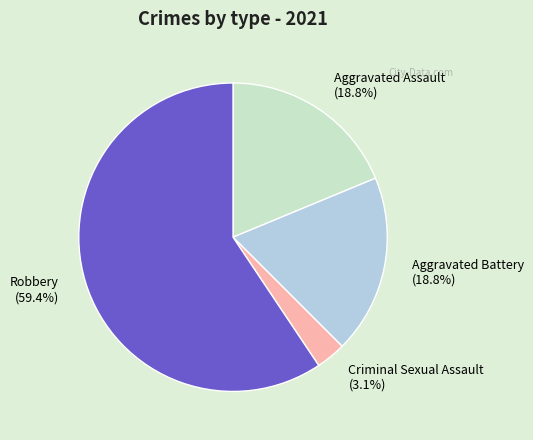

What percentage do Criminal Sexual Assault (3.1%) and Aggravated Battery (18.8%) together represent?

21.9%